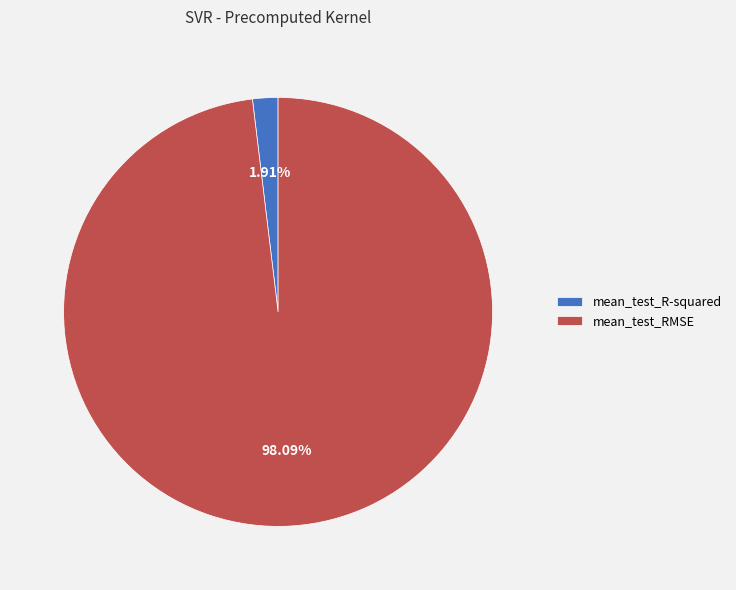

How many segments does this pie chart have?

2